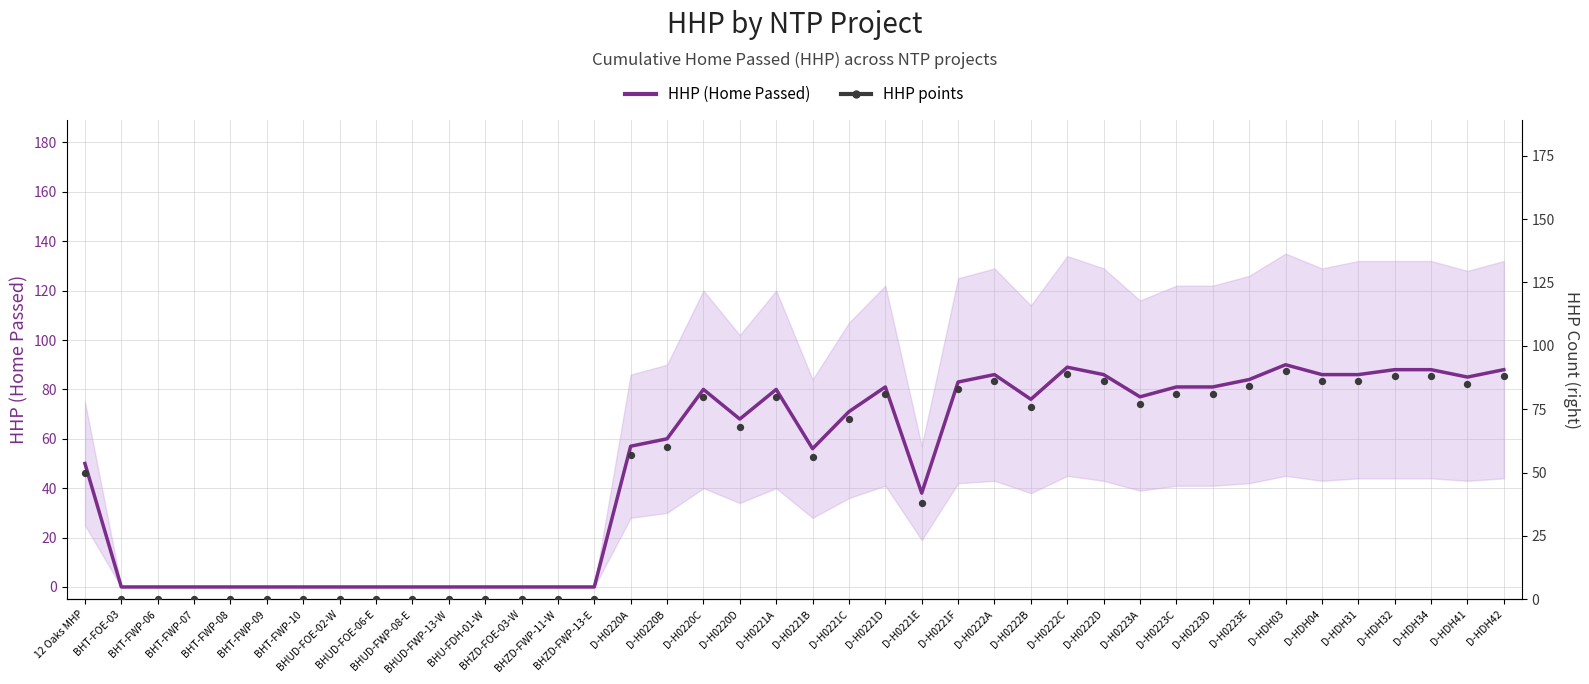

At how many categories does at least one series exceed 21?

26